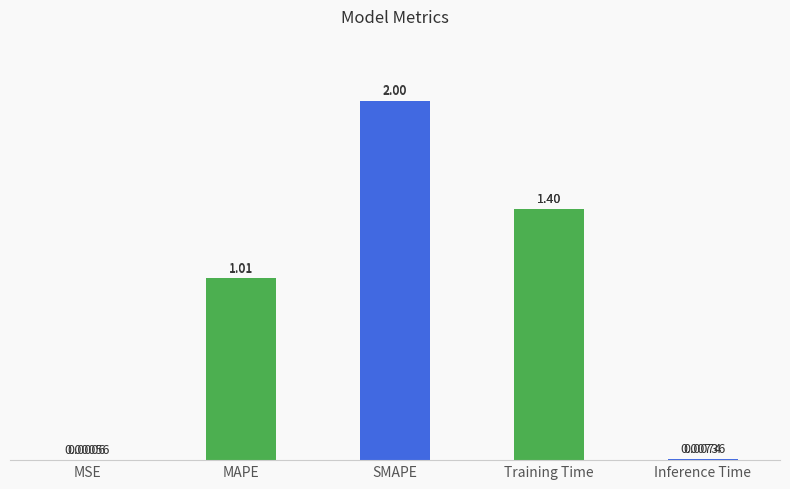

What is the change in value from MAPE to Inference Time?

-1.0